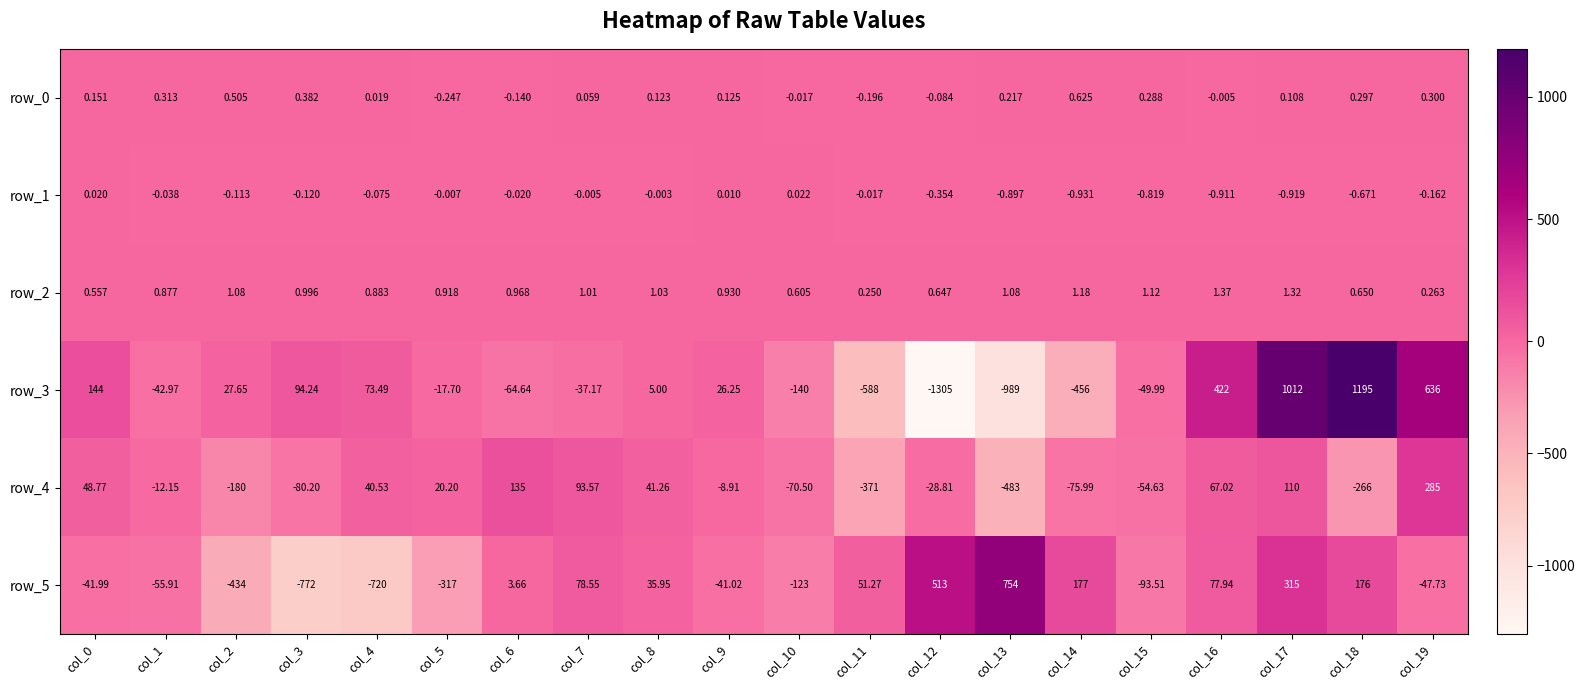

The row_4 series shows -80.2 at col_3. True or false?

True